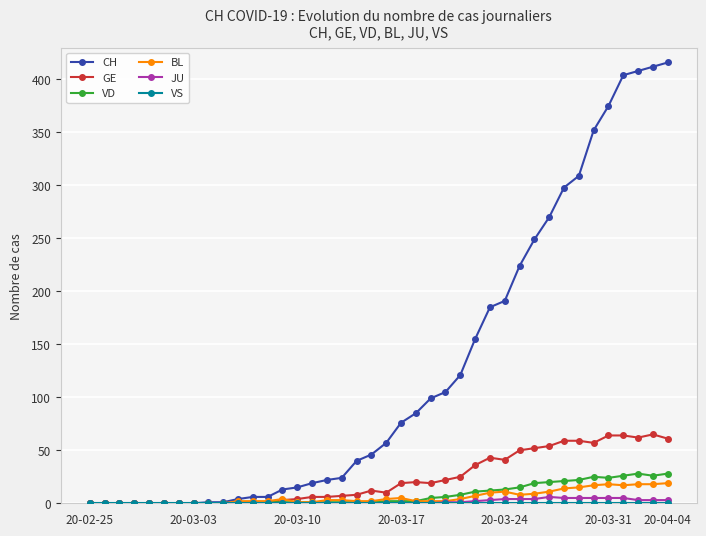

Which series has the largest total across all categories?

CH